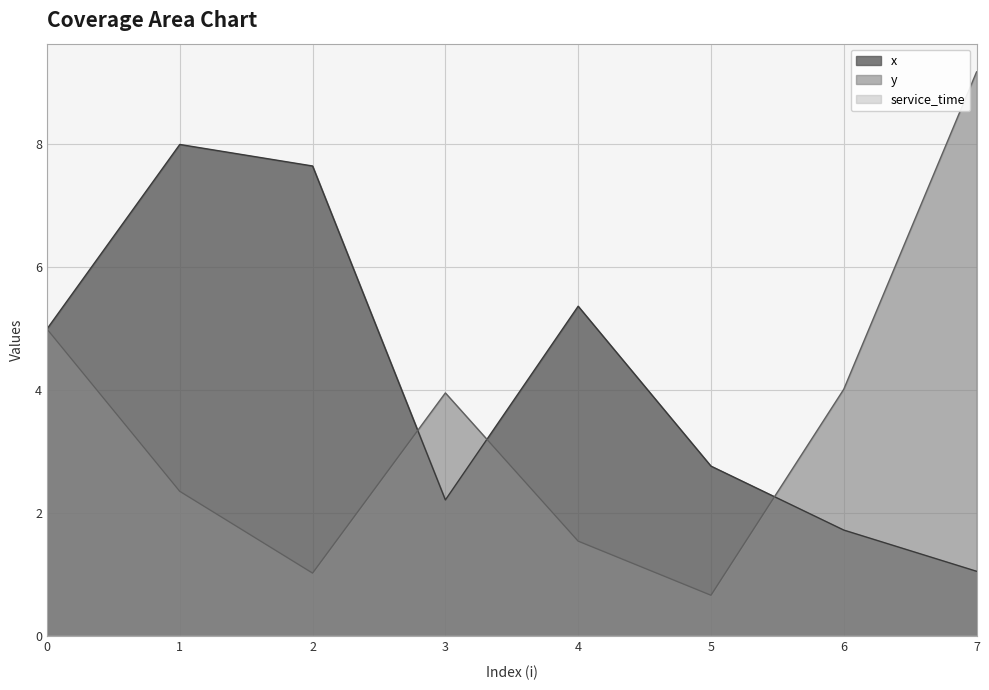

Does the chart have visible grid lines?

Yes